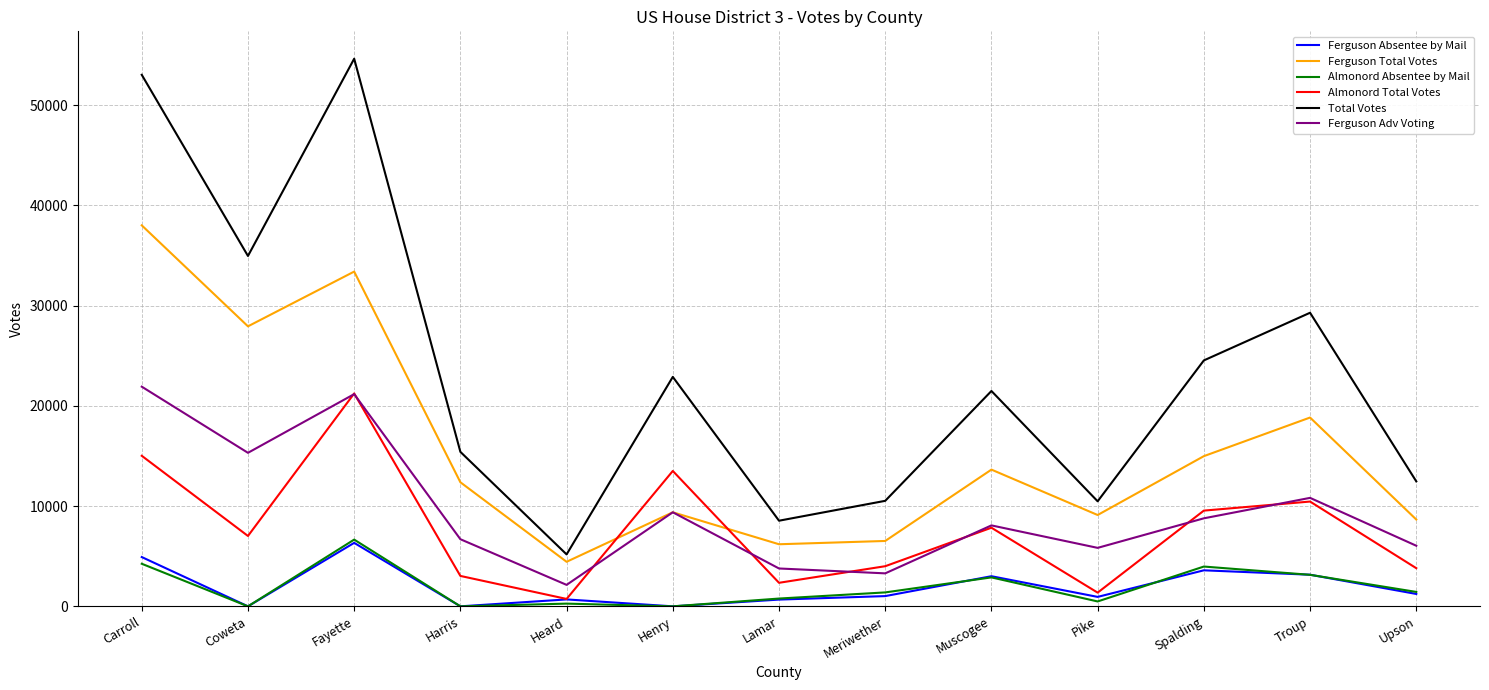

Between Fayette and Spalding, which series saw the biggest shift?

Total Votes